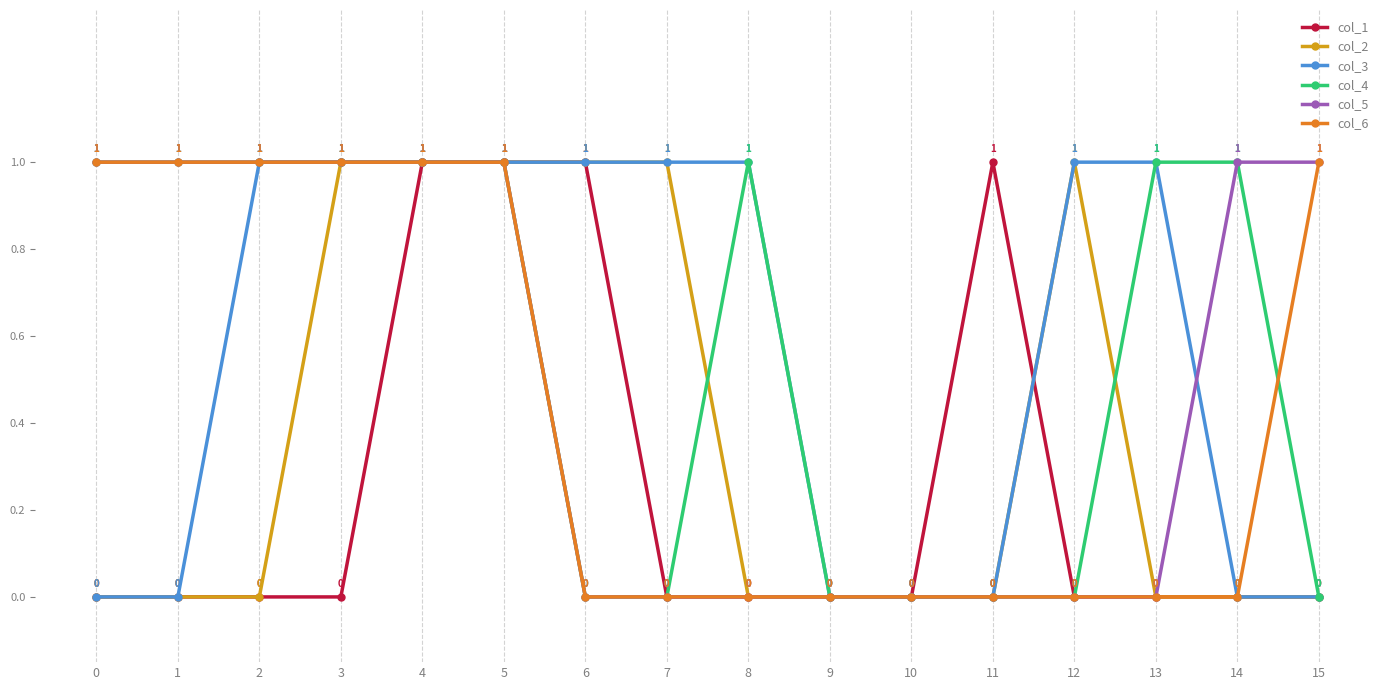

How many col_6 values are between 0 and 1?

16